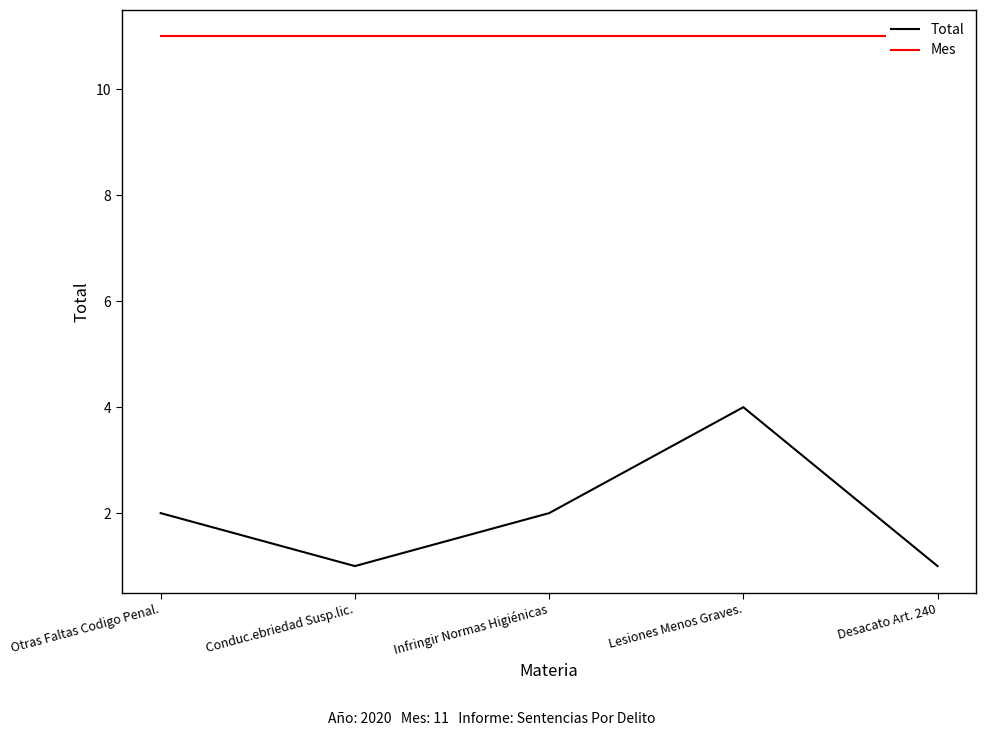

Reading right to left, list all the values displayed in this chart.

Total: 1	4	2	1	2
Mes: 11	11	11	11	11